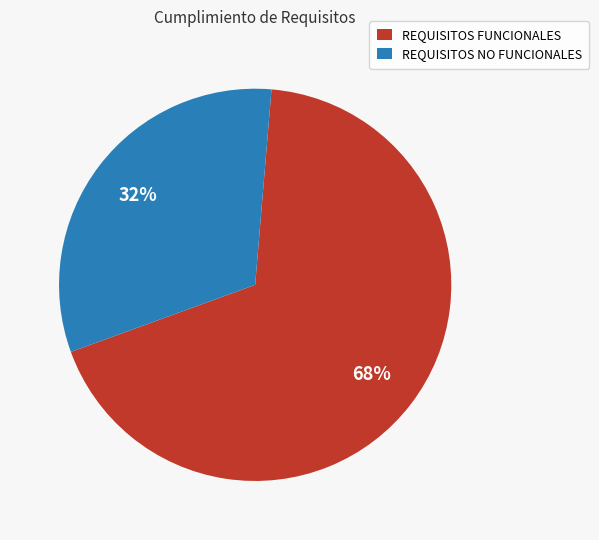

Does REQUISITOS FUNCIONALES account for over 50% of the chart?

Yes